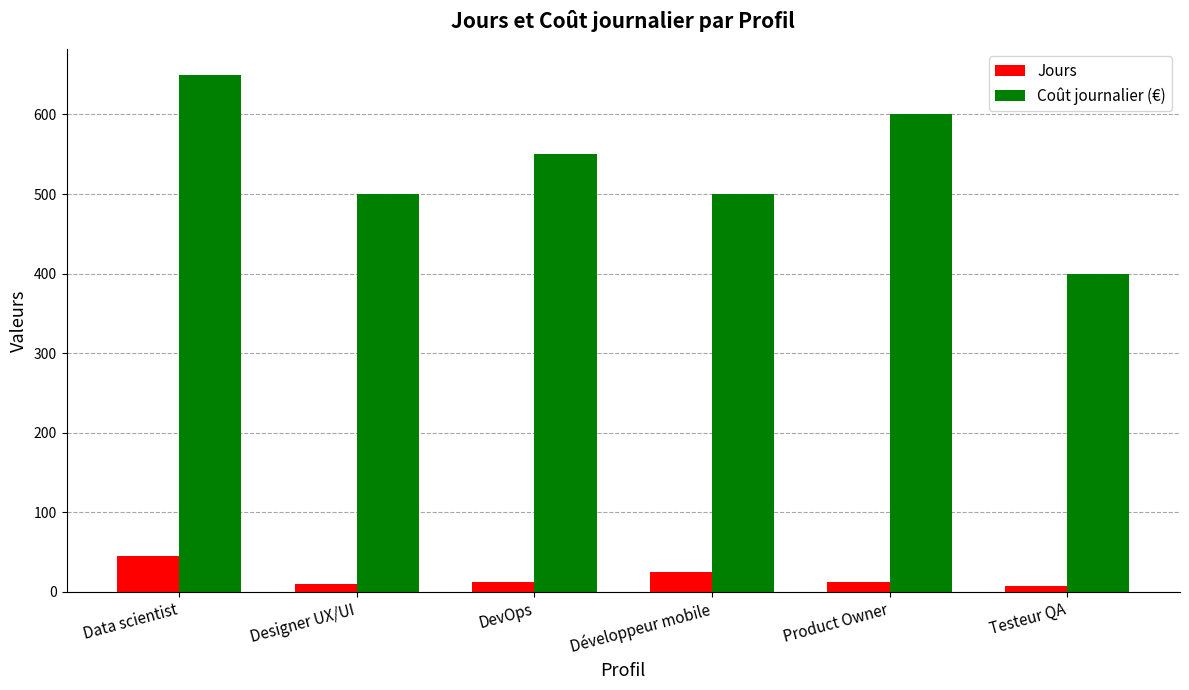

Which series changed the most between Développeur mobile and Testeur QA?

Coût journalier (€)